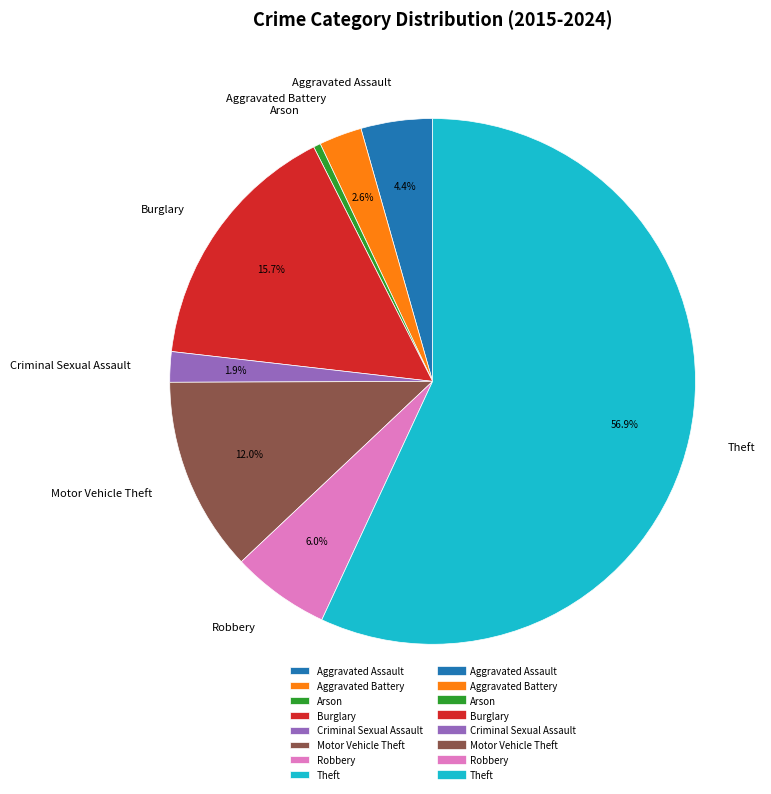

What is the largest slice in the pie chart?

Theft